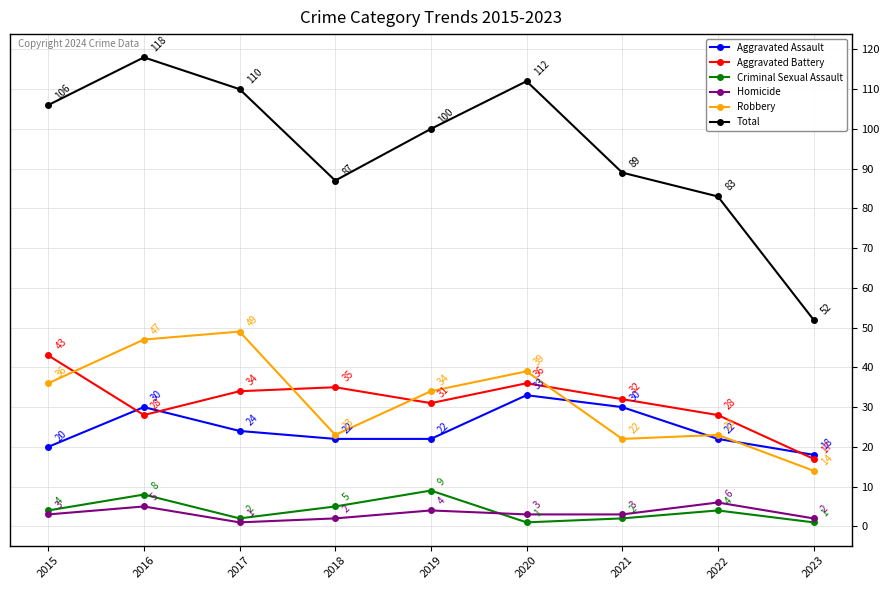

Reading left to right, extract all data points from this chart.

Aggravated Assault: 2015=20	2016=30	2017=24	2018=22	2019=22	2020=33	2021=30	2022=22	2023=18
Aggravated Battery: 2015=43	2016=28	2017=34	2018=35	2019=31	2020=36	2021=32	2022=28	2023=17
Criminal Sexual Assault: 2015=4	2016=8	2017=2	2018=5	2019=9	2020=1	2021=2	2022=4	2023=1
Homicide: 2015=3	2016=5	2017=1	2018=2	2019=4	2020=3	2021=3	2022=6	2023=2
Robbery: 2015=36	2016=47	2017=49	2018=23	2019=34	2020=39	2021=22	2022=23	2023=14
Total: 2015=106	2016=118	2017=110	2018=87	2019=100	2020=112	2021=89	2022=83	2023=52